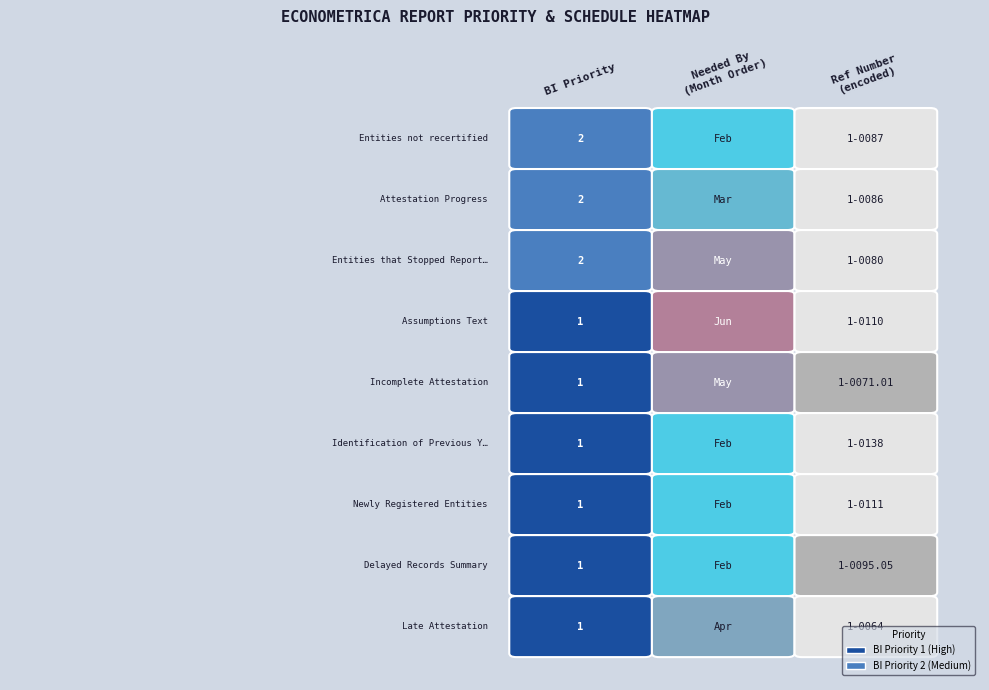

What is the approximate value at bi_priority?

2